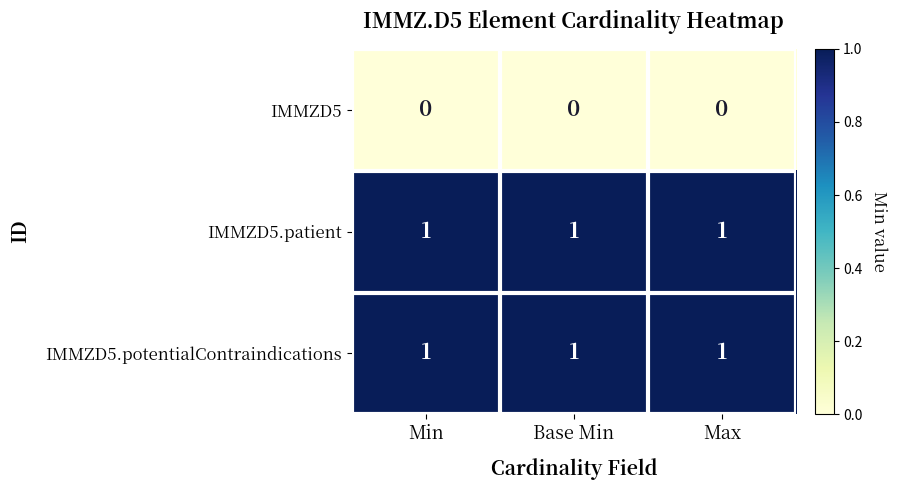

What is the greatest value displayed?

1